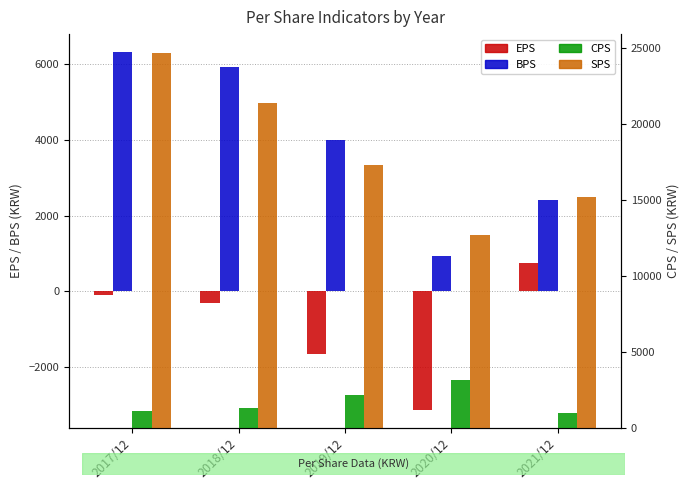

At which category does the chart reach its peak across all series?

2017/12